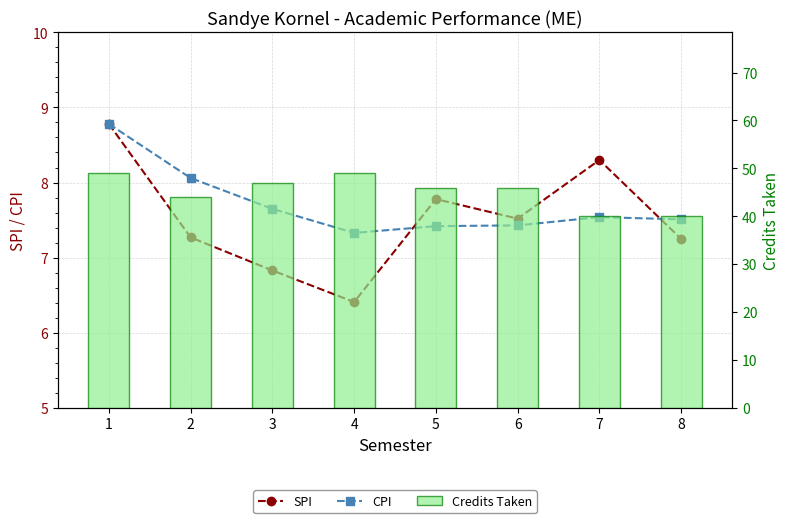

Which category has the highest value in the CPI series?

1